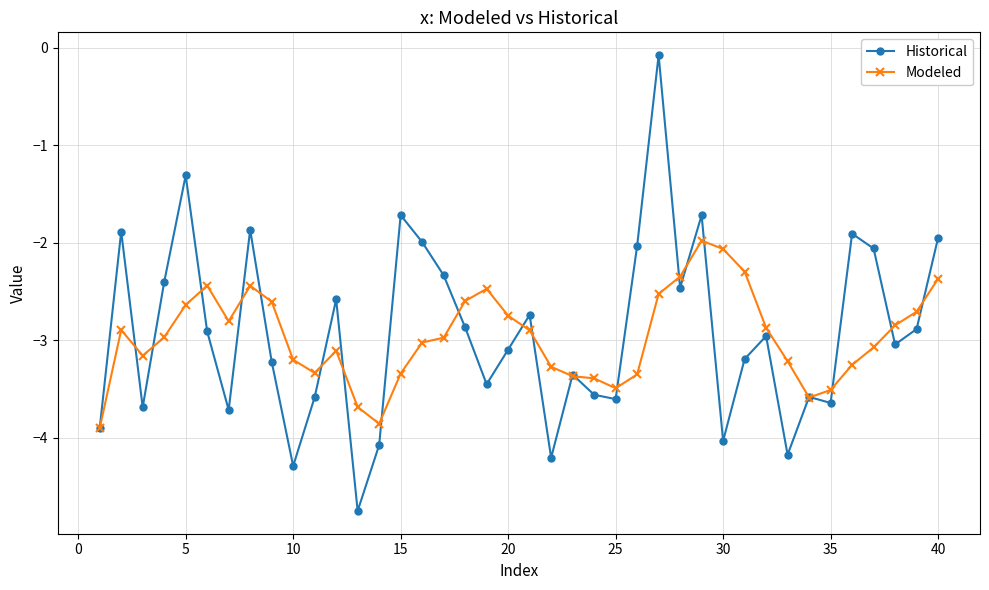

What is the value of the Historical point at the 4th from the left?

-2.4